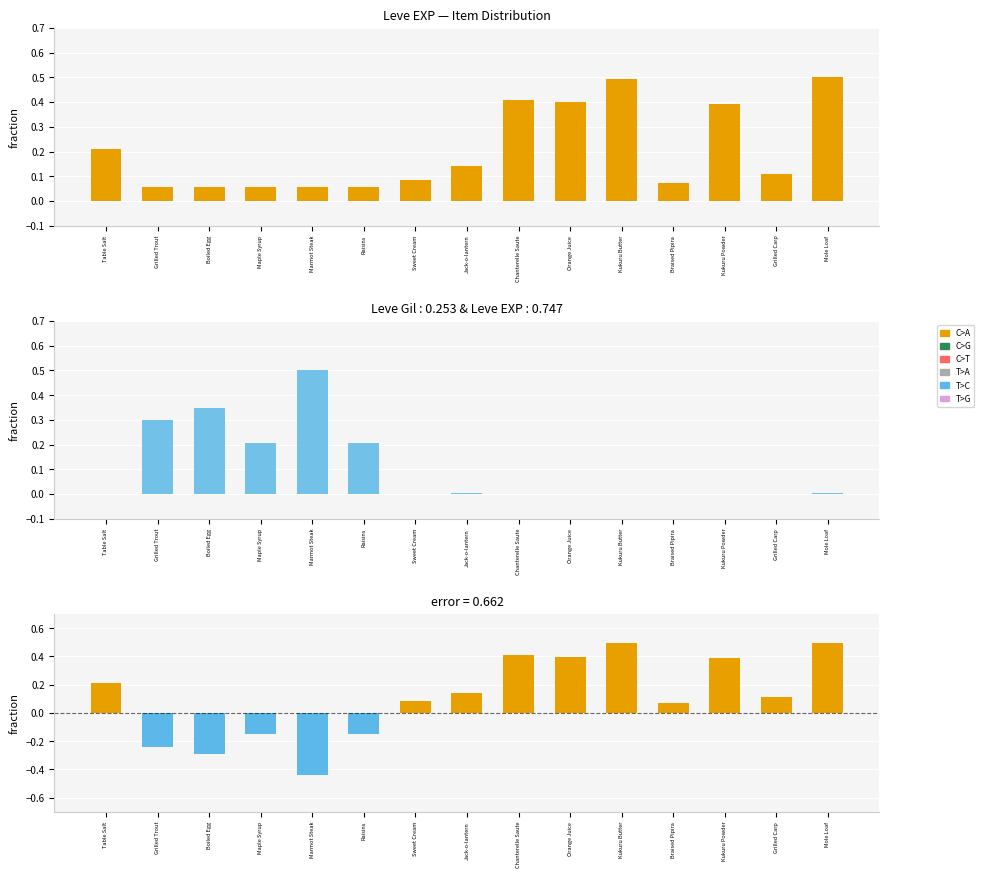

Count the number of data series in this chart.

3